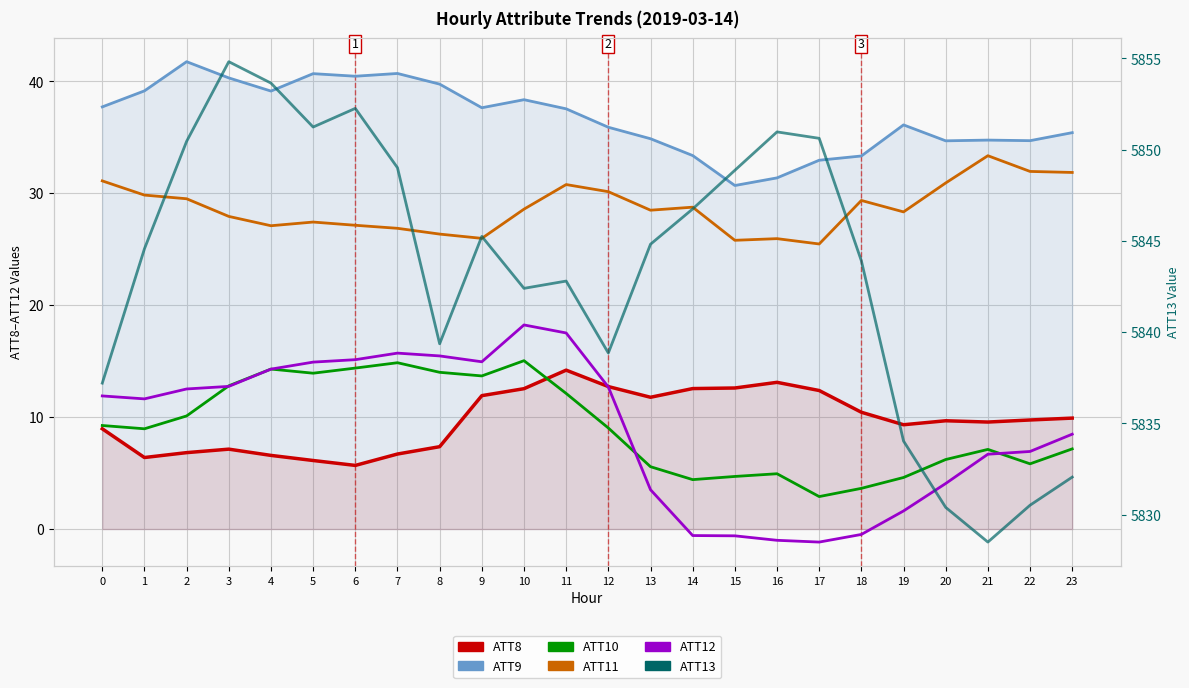

How many lines are shown in the chart?

6